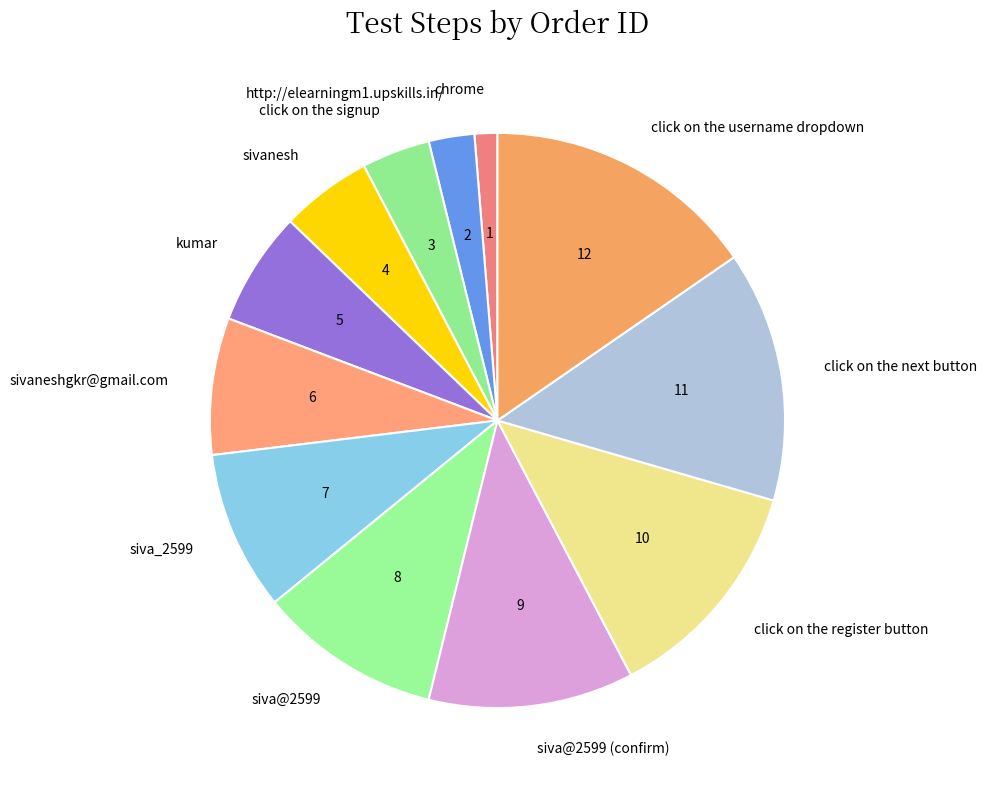

Count the number of slices in the pie.

12